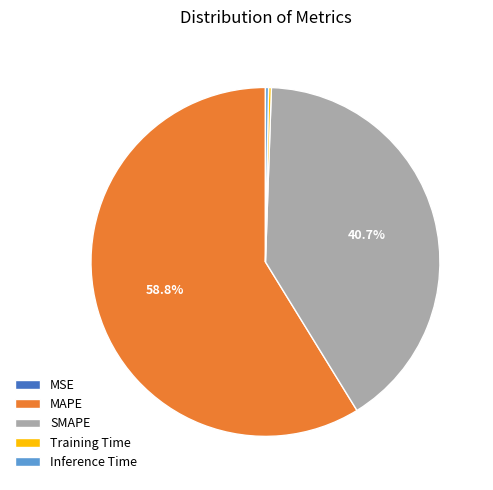

Between SMAPE and MAPE, which is larger?

MAPE